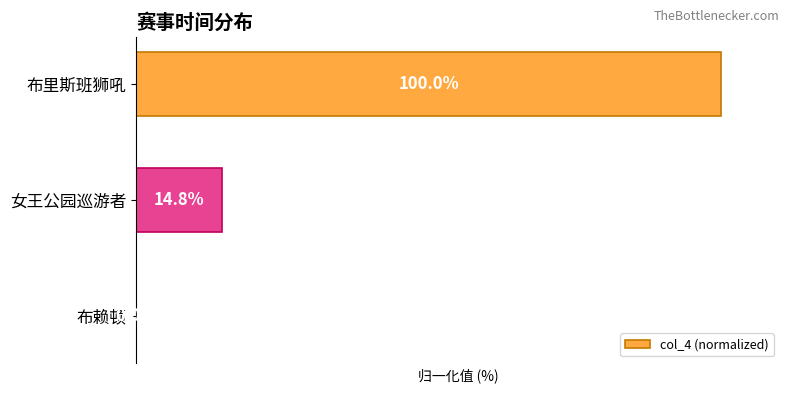

Which has a higher value, 布赖顿 or 女王公园巡游者?

女王公园巡游者